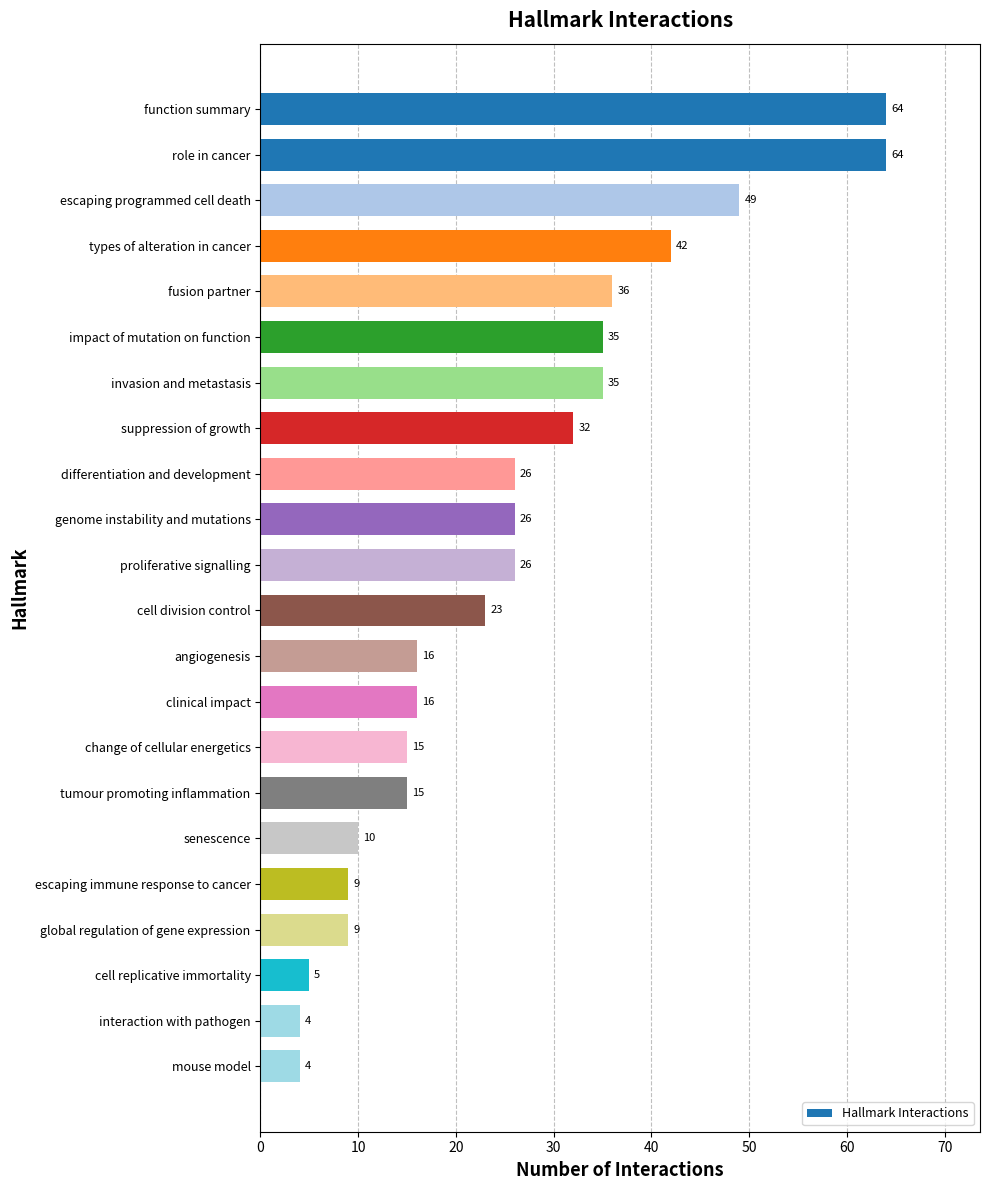

How many bars are there in total?

22